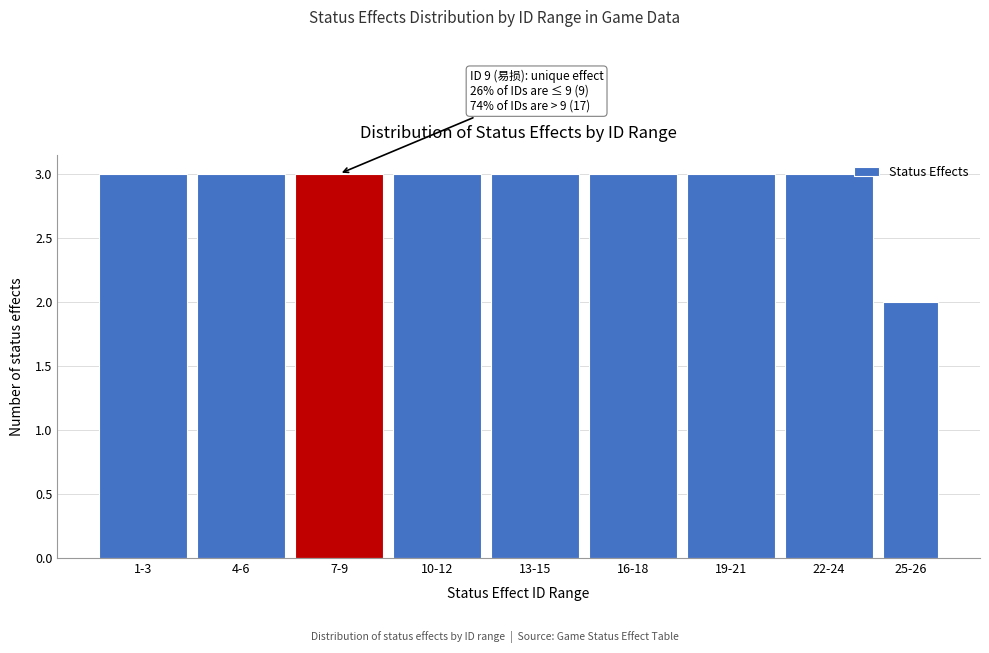

Reading left to right, extract all data points from this chart.

3	3	3	3	3	3	3	3	2